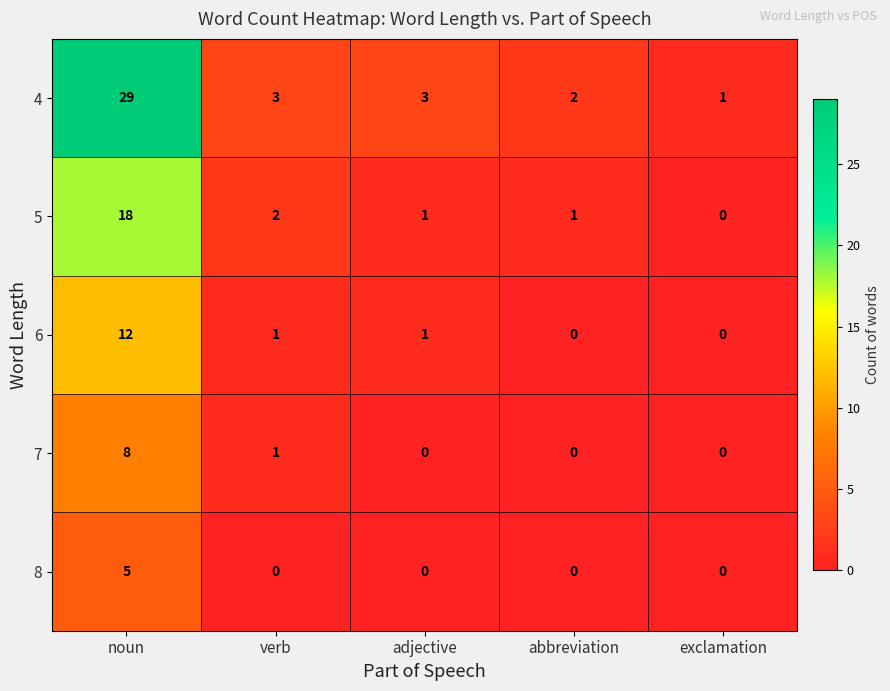

True or false: 8 has a value of 5 at noun.

True